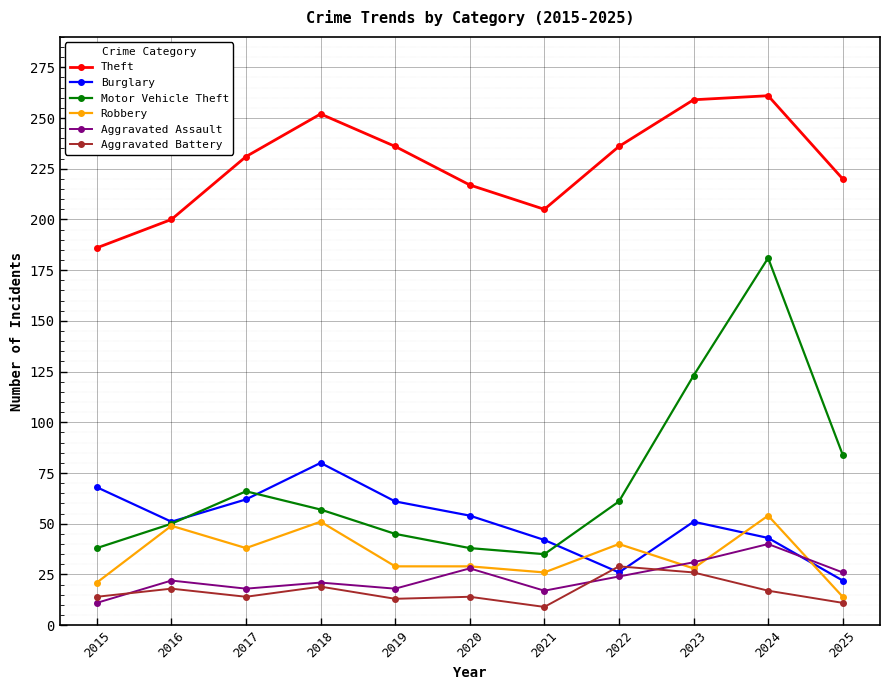

What is the value of the Burglary point at the 1st from the left?

68